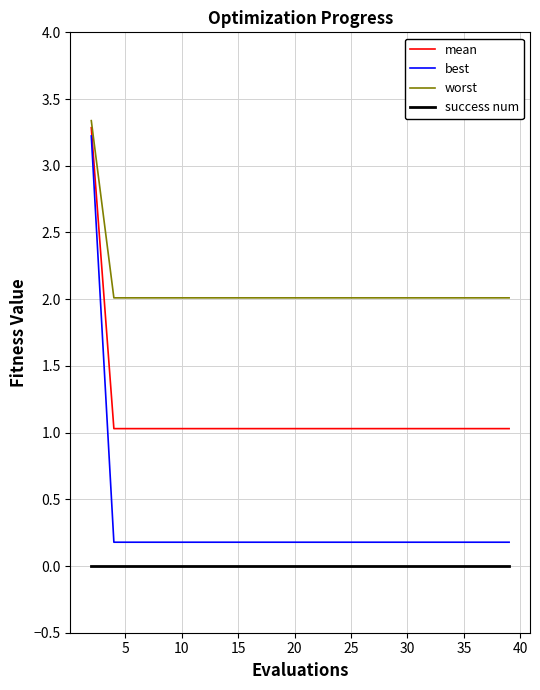

What are all the series names shown in the legend?

mean, best, worst, success num